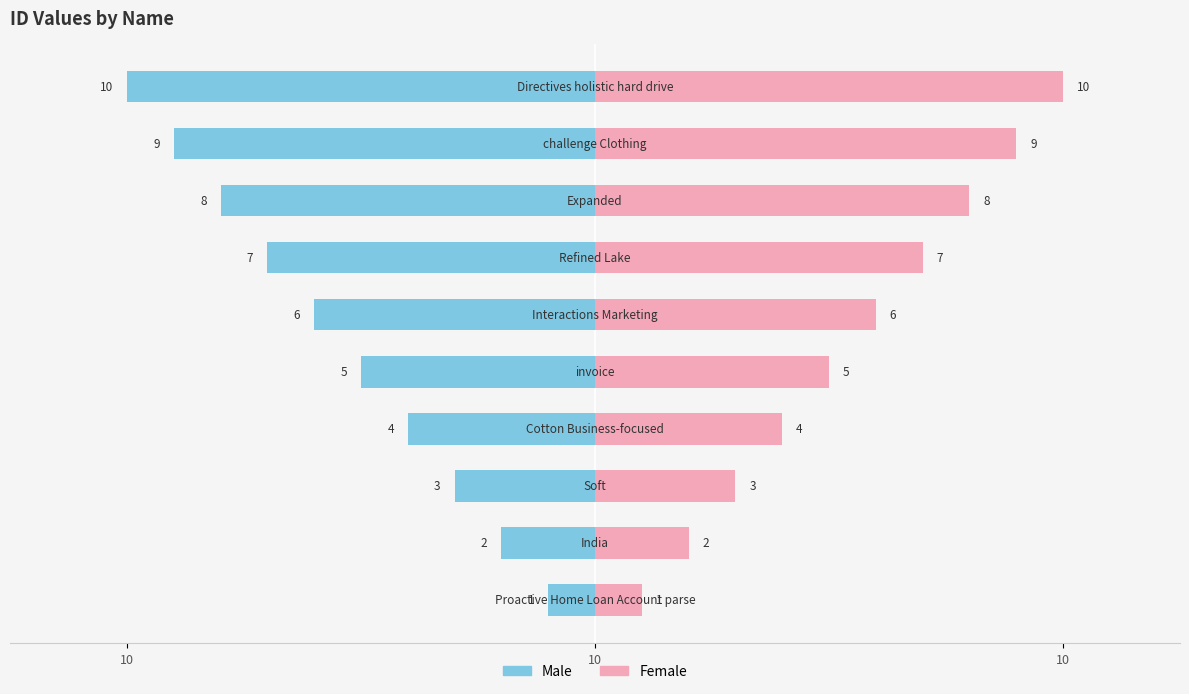

Rank the series by their average value, from lowest to highest.

Male, Female